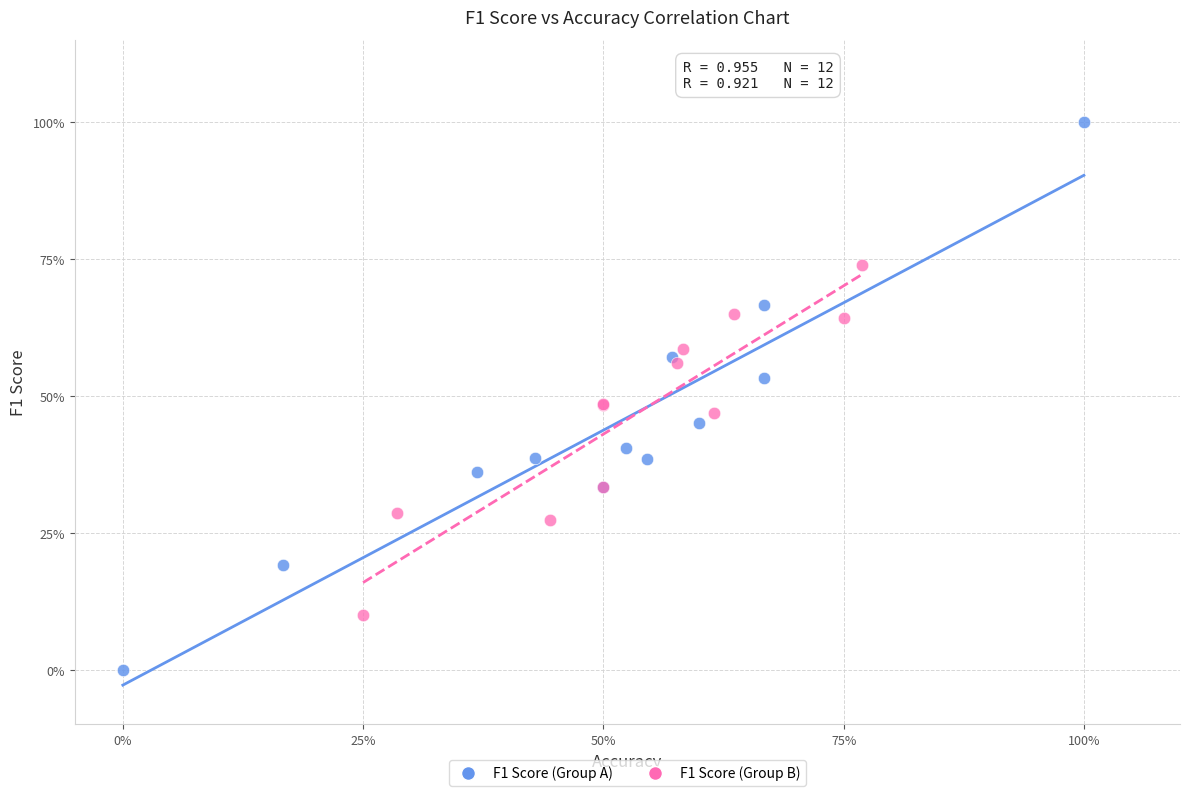

Which series contains the lowest Y value?

F1 Score (Group A)